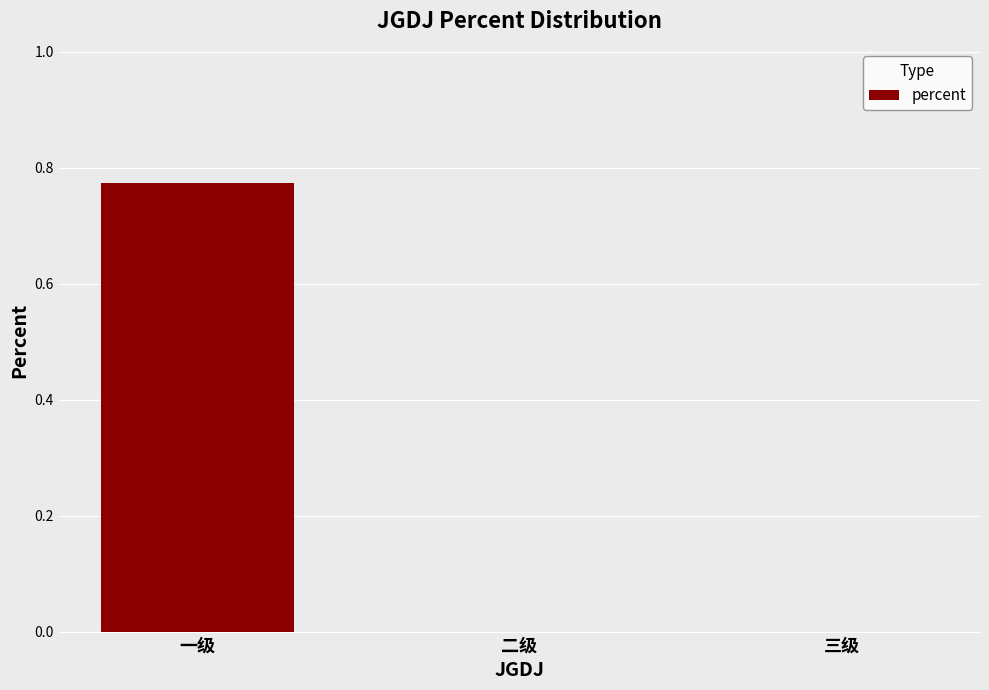

Are the bars horizontal?

No